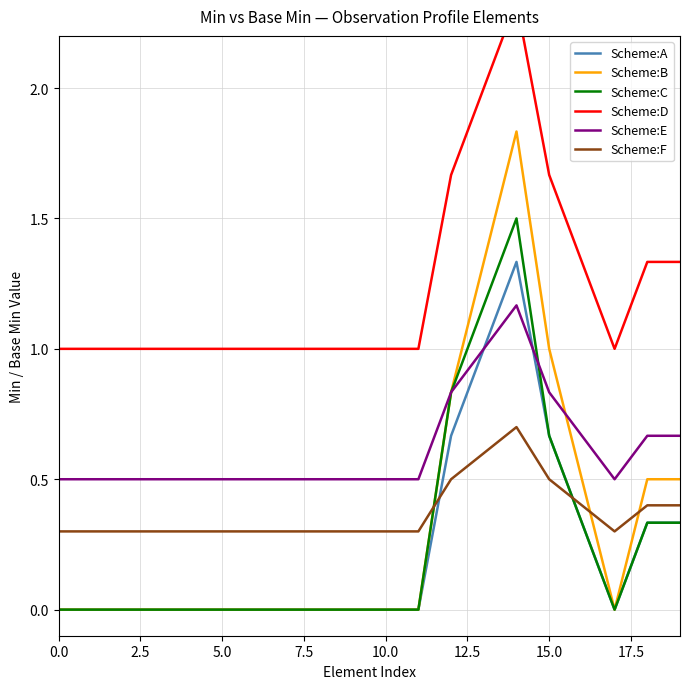

Read the Scheme:E value at 17.

0.5